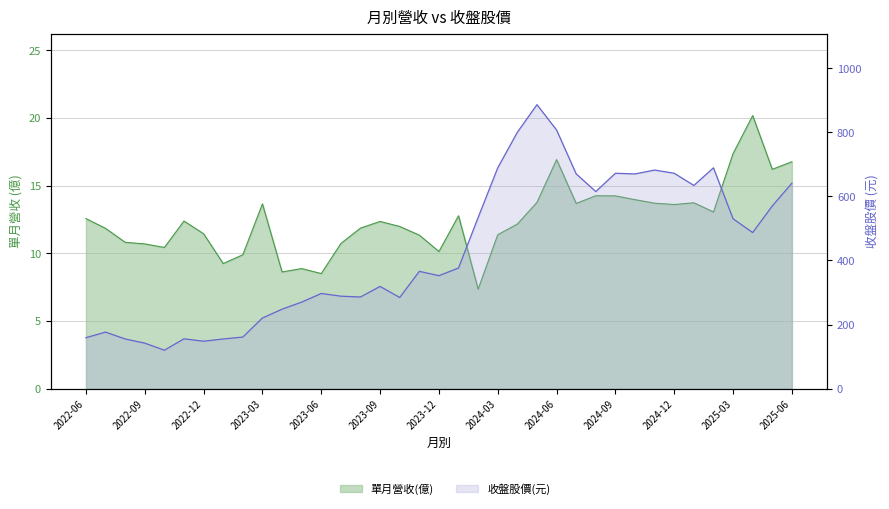

How many interior local peaks does the 收盤股價 series have?

9